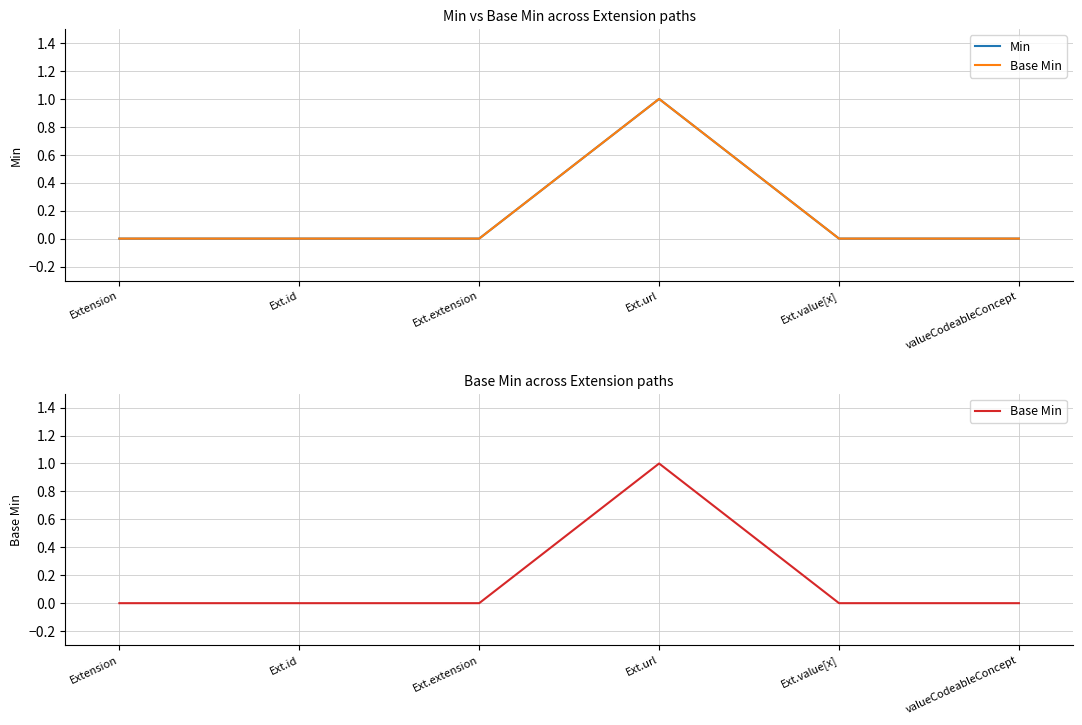

Between Extension and Ext.value[x], which series saw the biggest shift?

Min